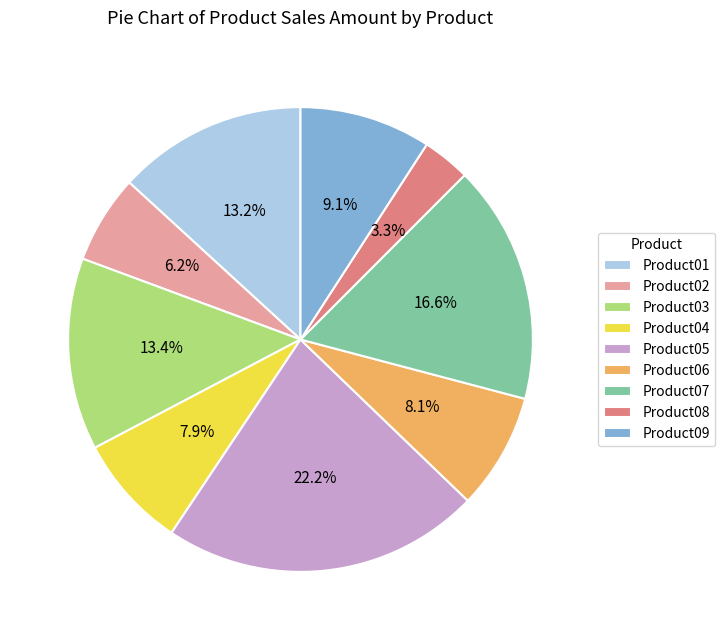

What percentage is NOT represented by Product01?

86.8%